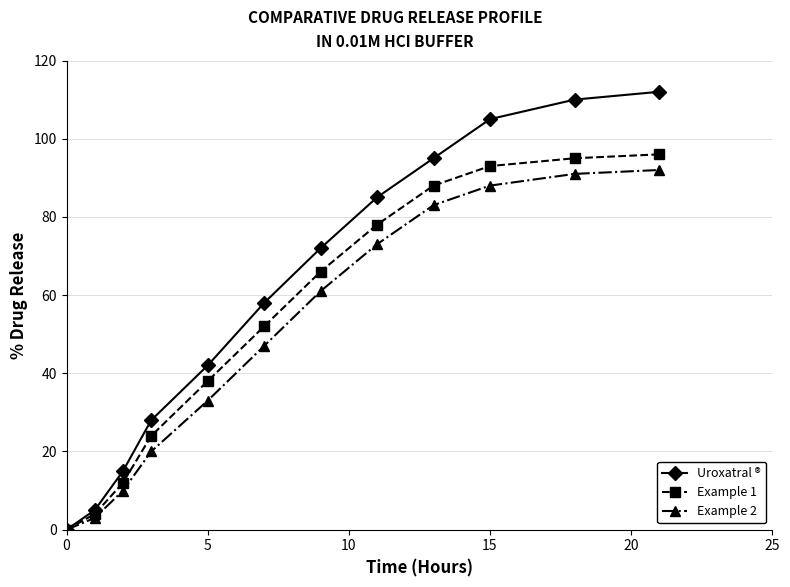

Which series has the largest total across all categories?

Uroxatral ®